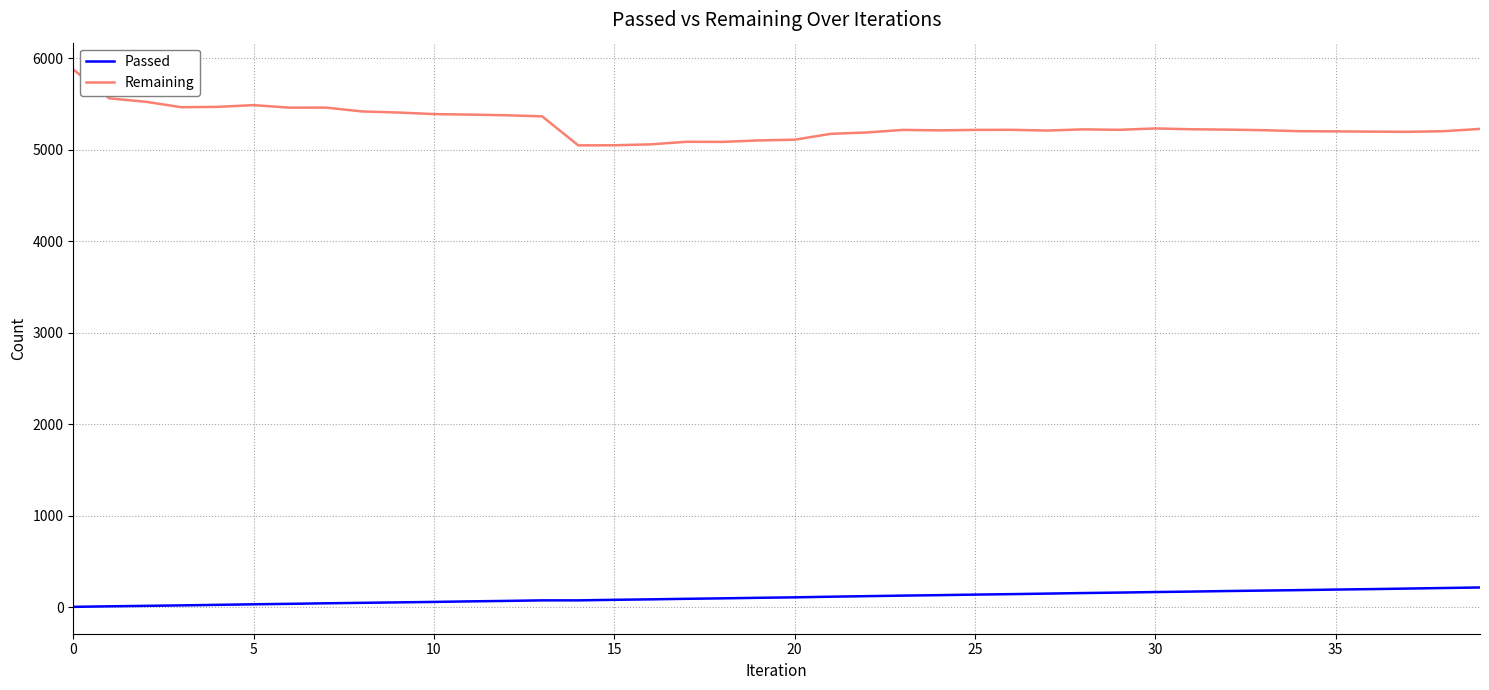

Which series has the widest spread of values?

Remaining